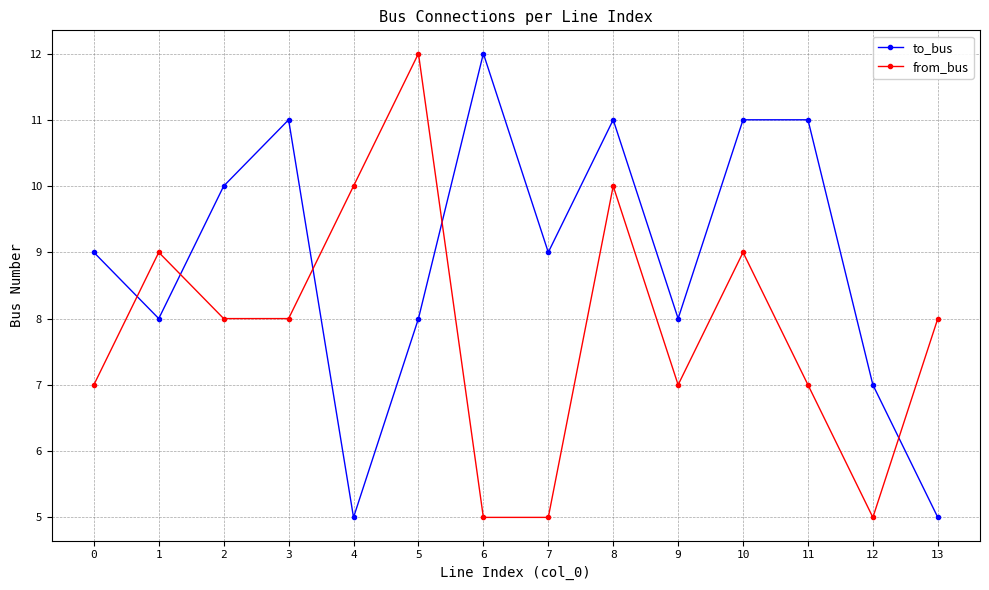

Between 2 and 9, which series saw the biggest shift?

to_bus